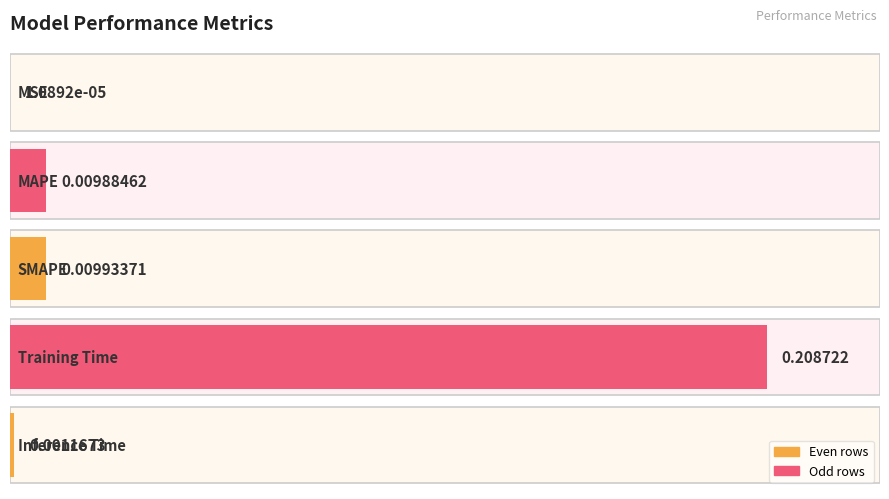

What is the difference between the maximum and minimum values?

0.2